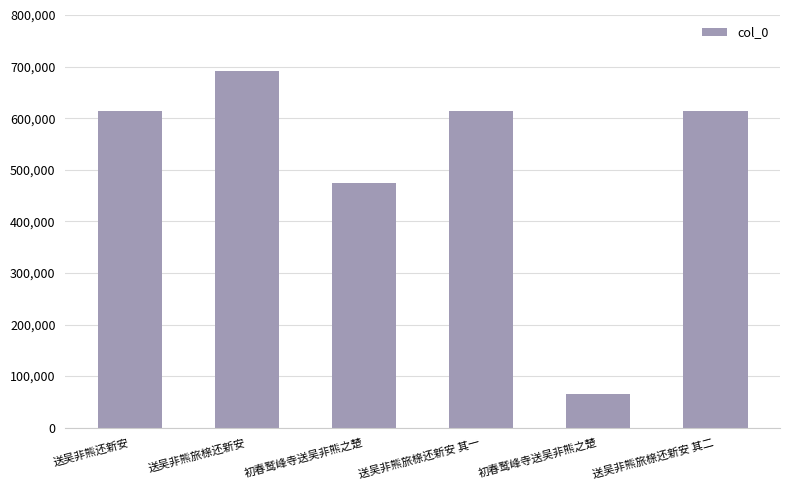

What is the difference between the maximum and minimum values?

624829